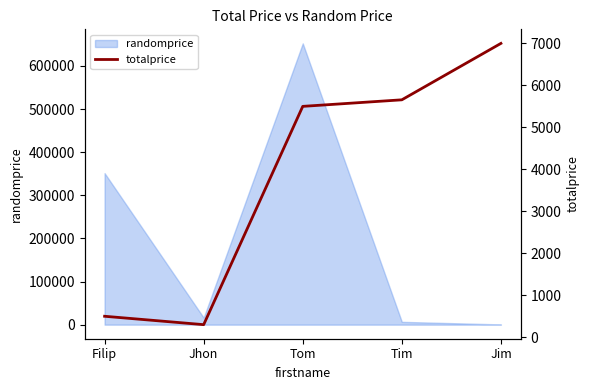

Where is the data nearest to the value 3650?

Tom